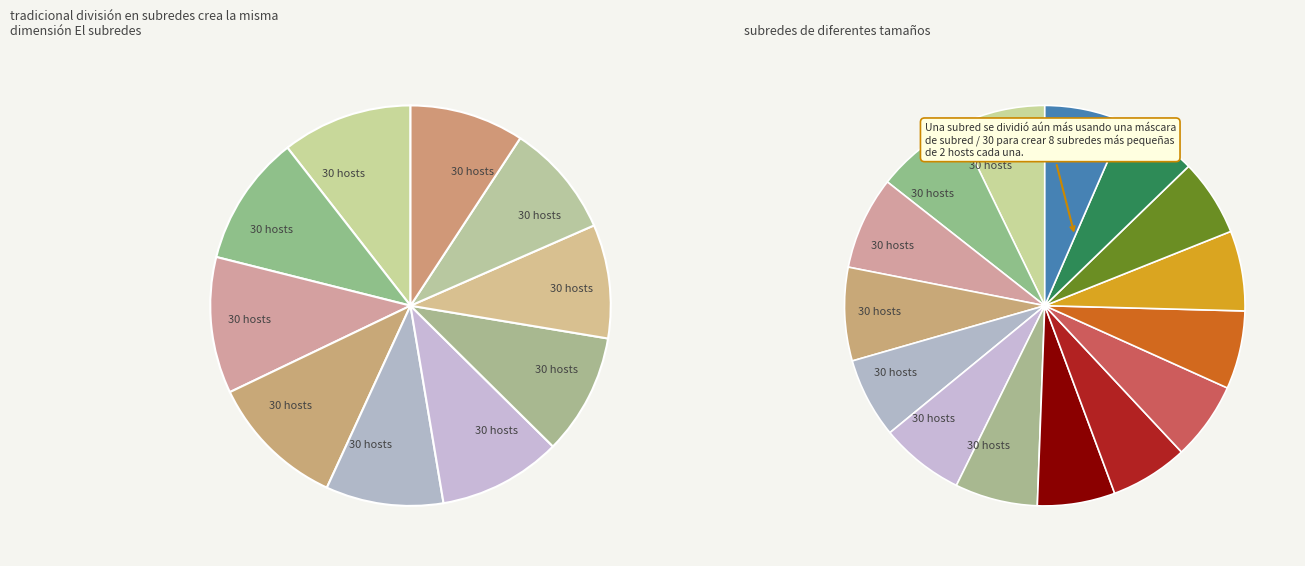

To the nearest percent, what is the average slice percentage?

10%